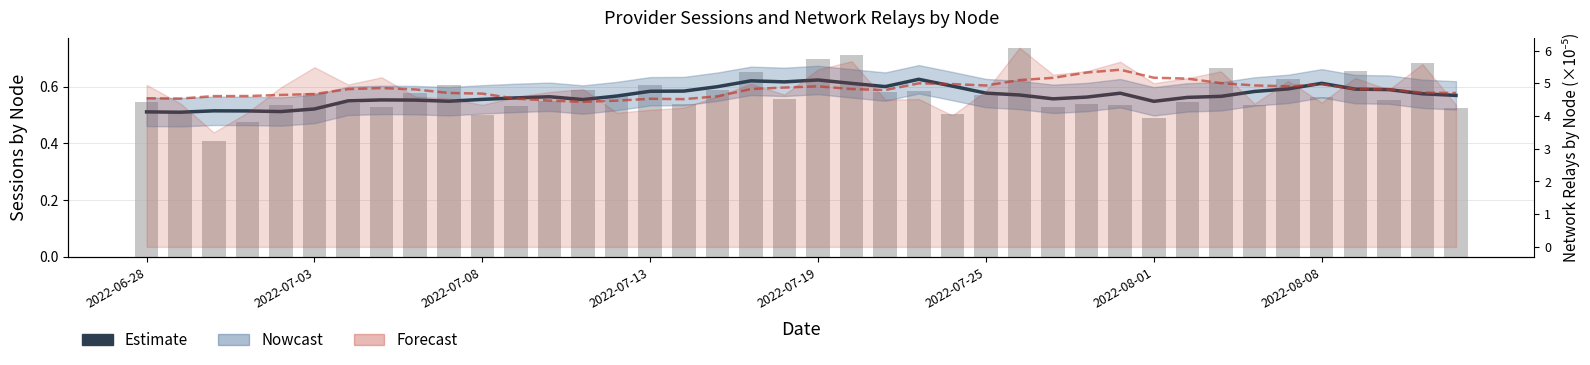

At how many categories does at least one series exceed 0?

40